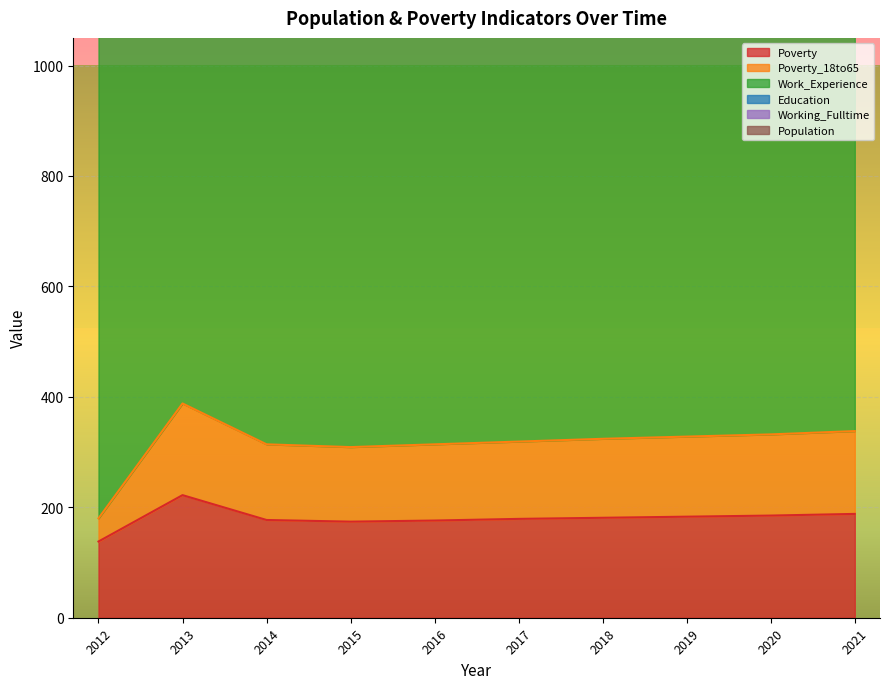

Which category has the lowest value in the Poverty series?

2012